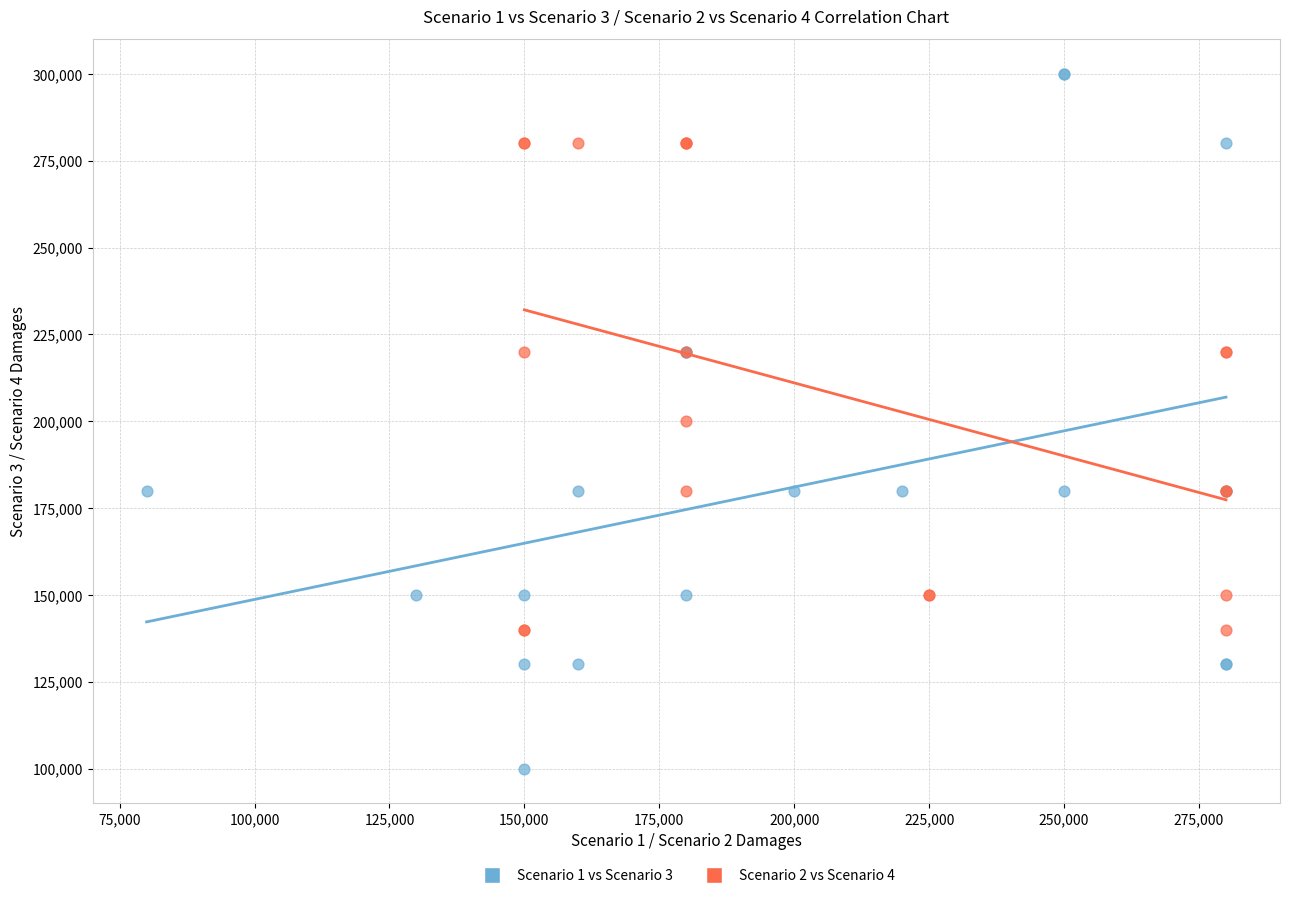

What are all the series names shown in the legend?

Scenario 1 vs Scenario 3, Scenario 2 vs Scenario 4